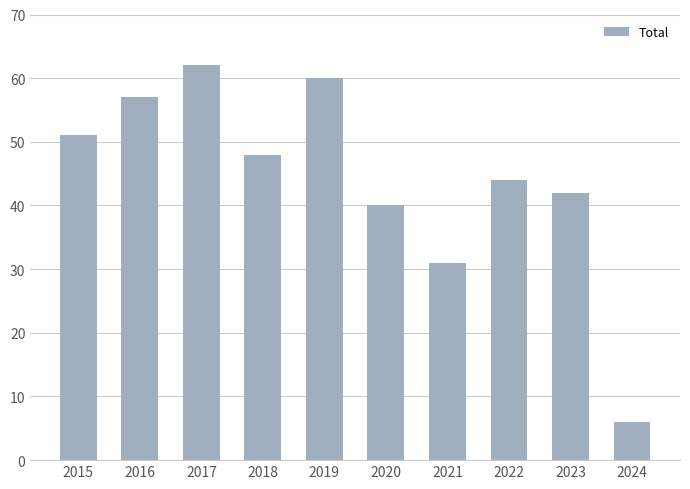

What is the difference between the maximum and second lowest values?

31